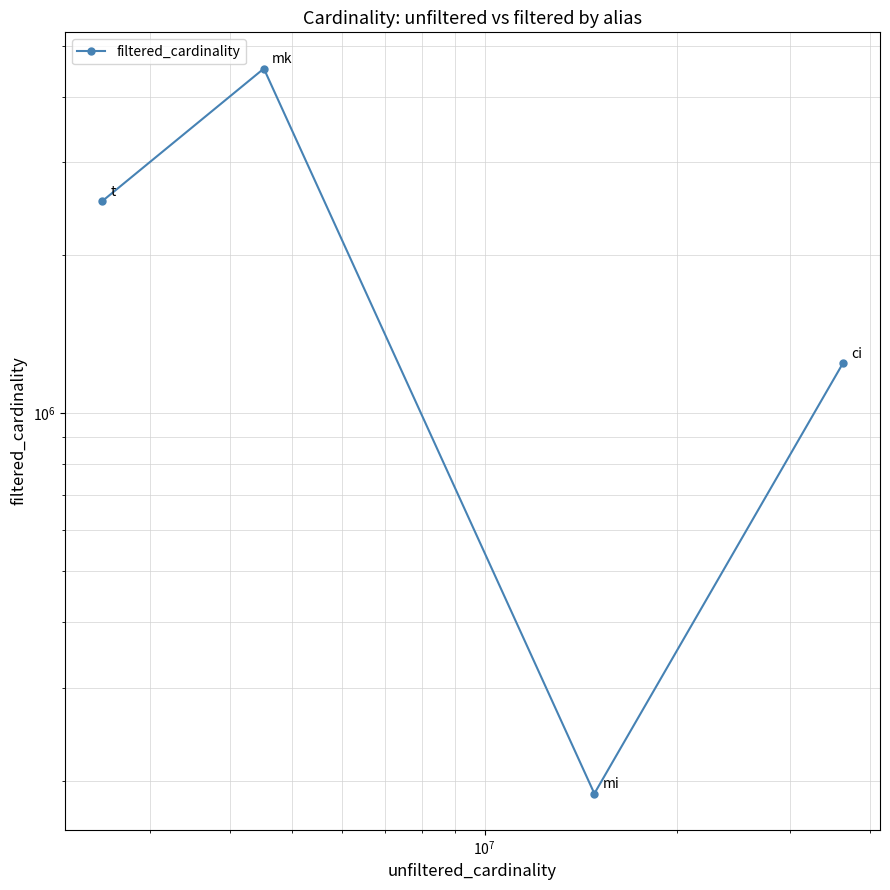

How many lines are shown in the chart?

1